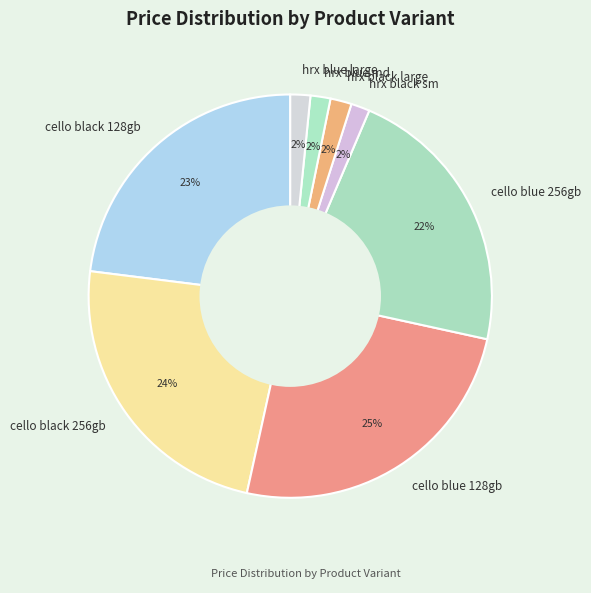

What percentage is the hrx blue large slice, to the nearest percent?

2%